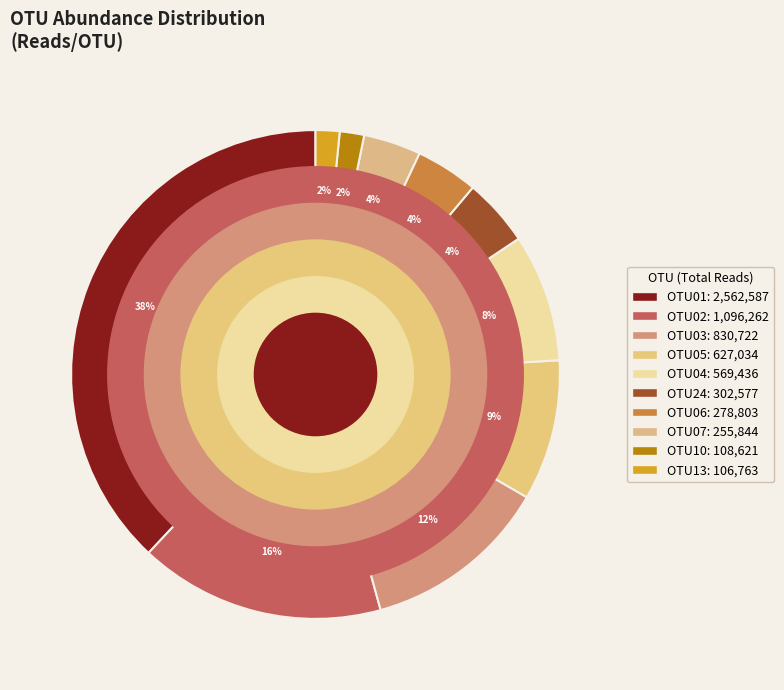

To the nearest percent, what percentage of the pie is OTU01?

38%